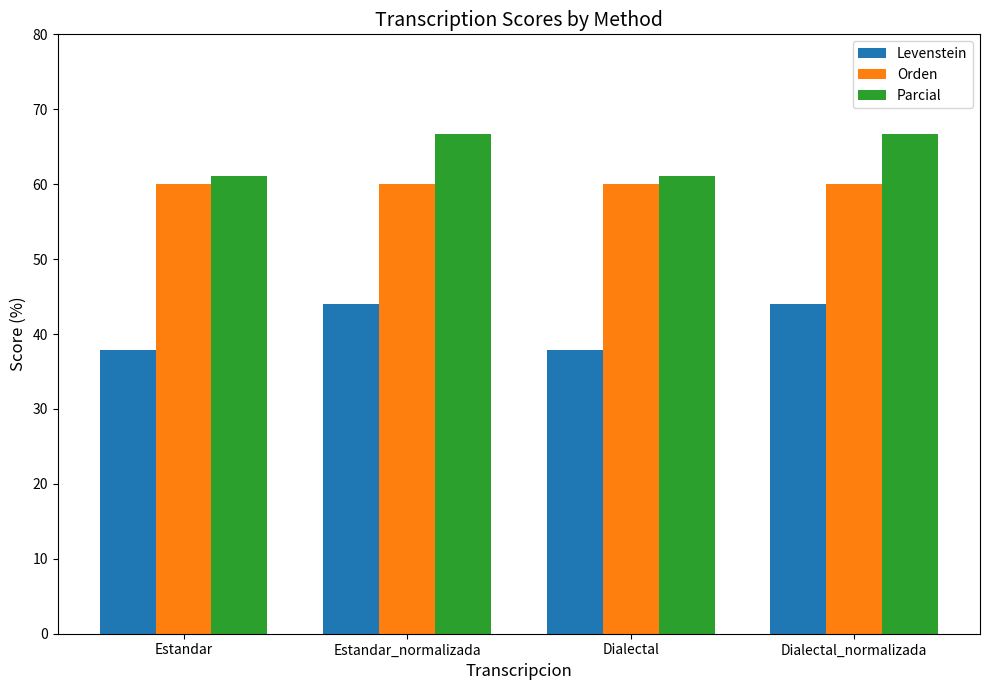

Is it true that Parcial equals 61.1 at Estandar?

True